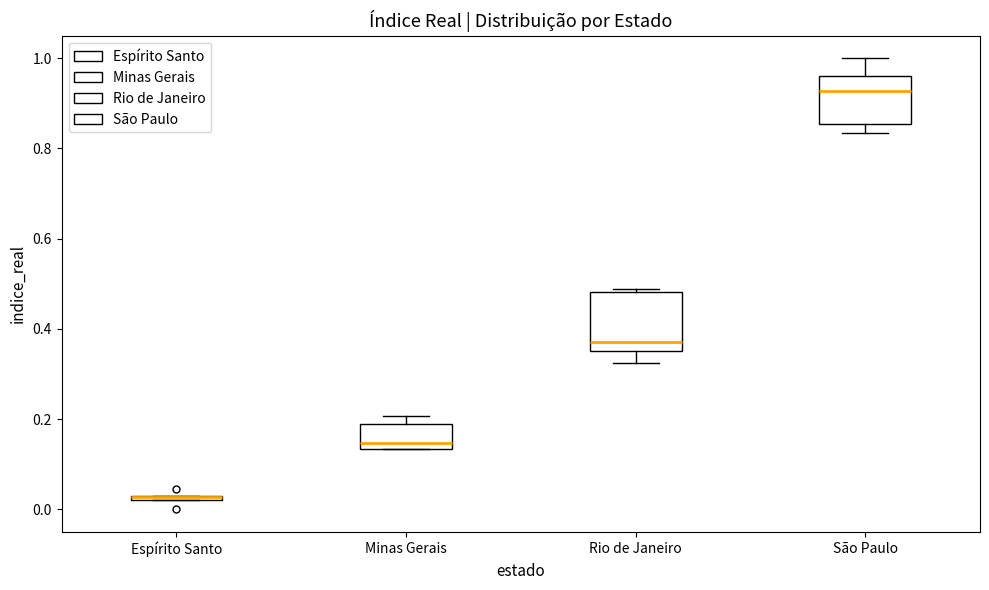

Which box is the tallest, from its lower edge to its upper edge?

Rio de Janeiro